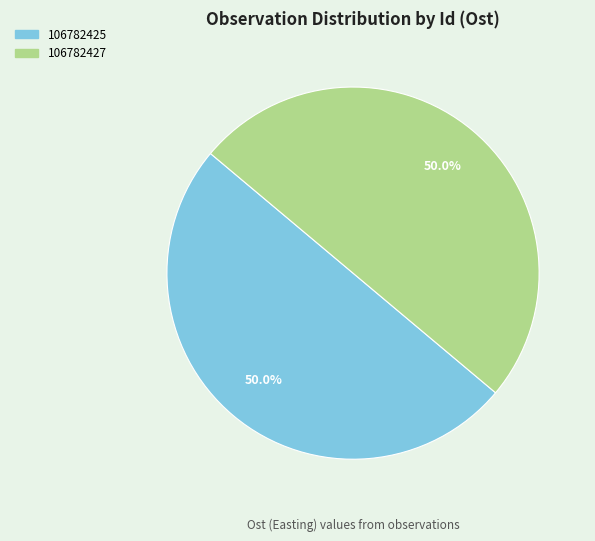

Is it true that 106782427 is 55% of the pie?

False